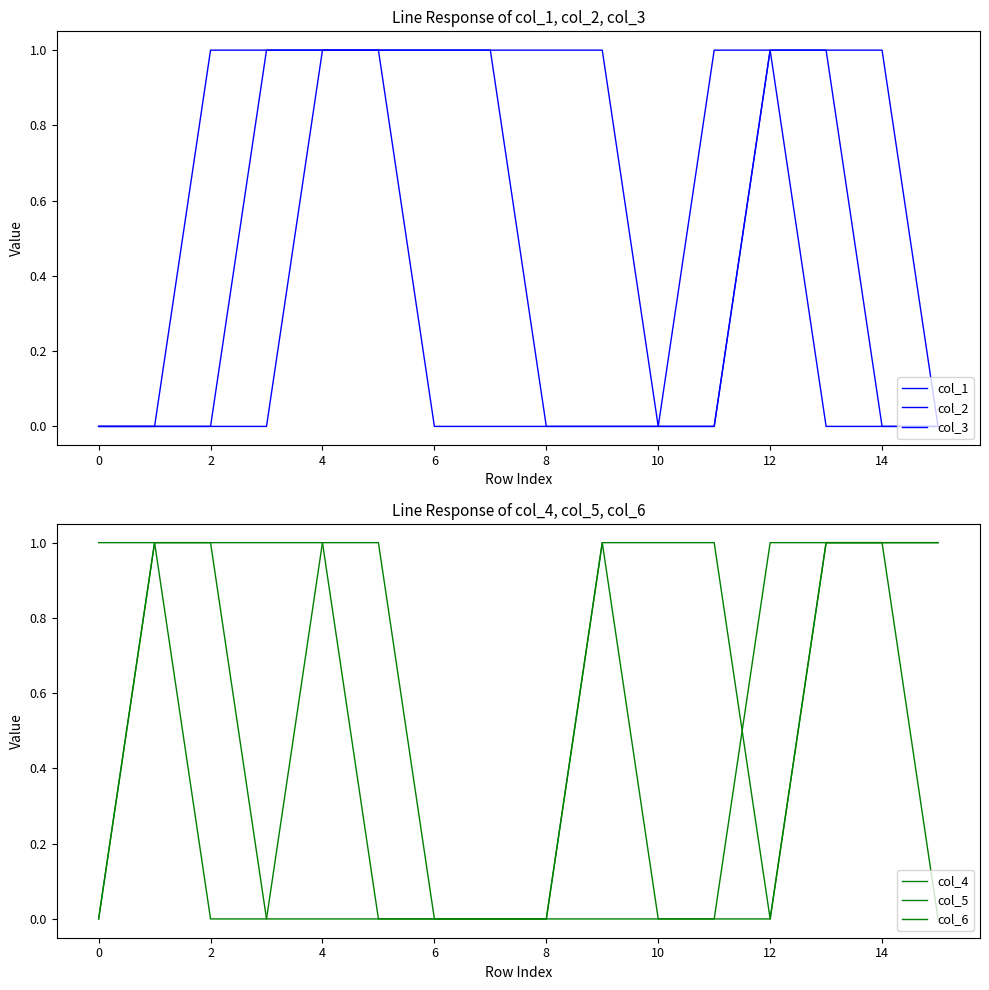

Rank the series at 15 from lowest to highest value.

col_1, col_2, col_3, col_4, col_5, col_6